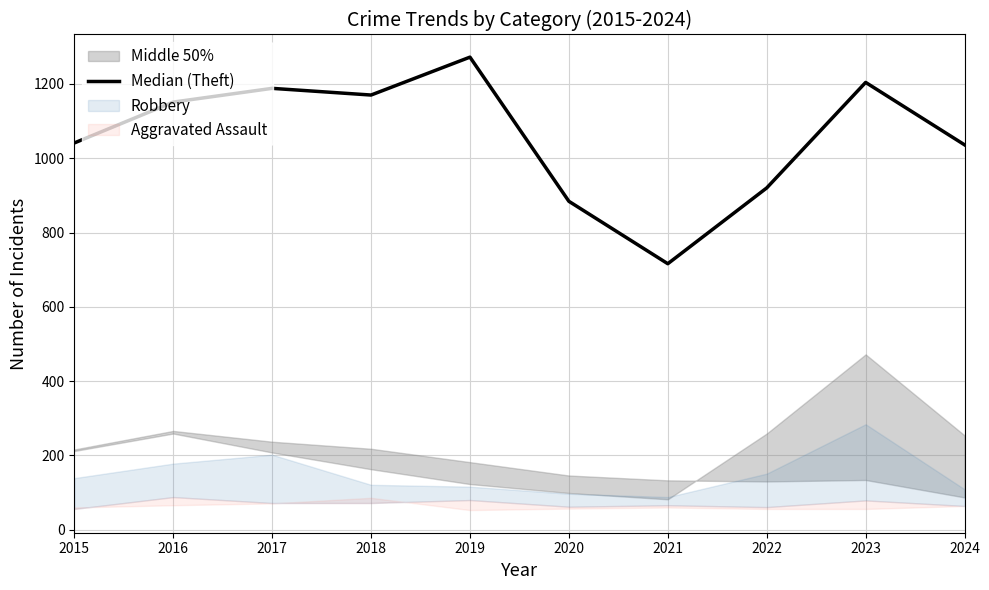

What is the sum of all values?

10582